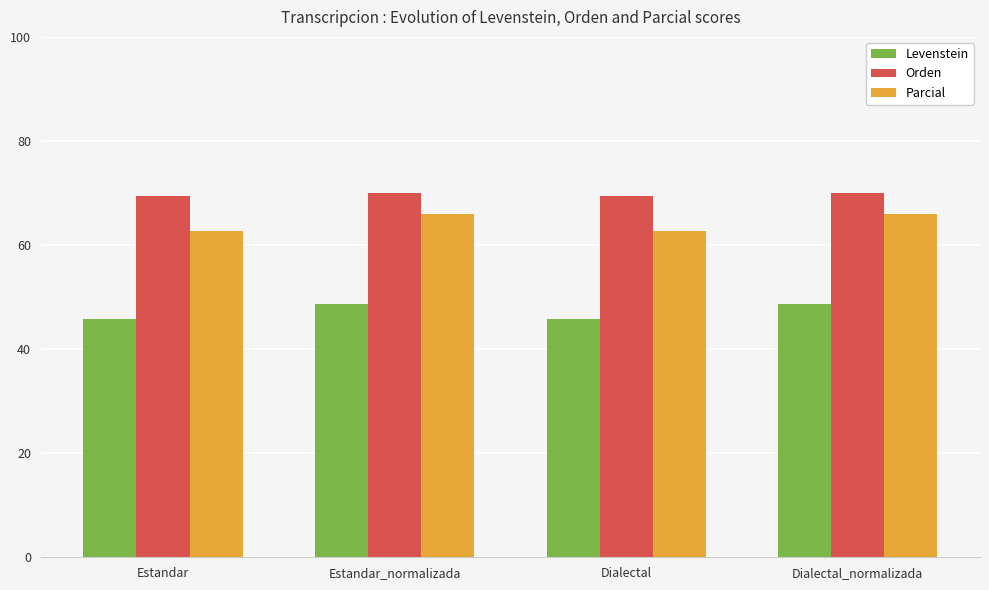

The Orden series shows 69.4 at Dialectal. True or false?

True